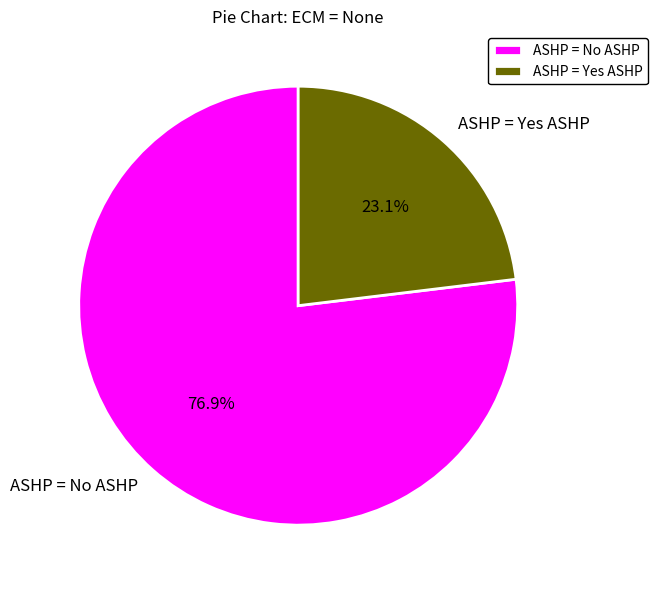

Is it true that ASHP = No ASHP is 86% of the pie?

False